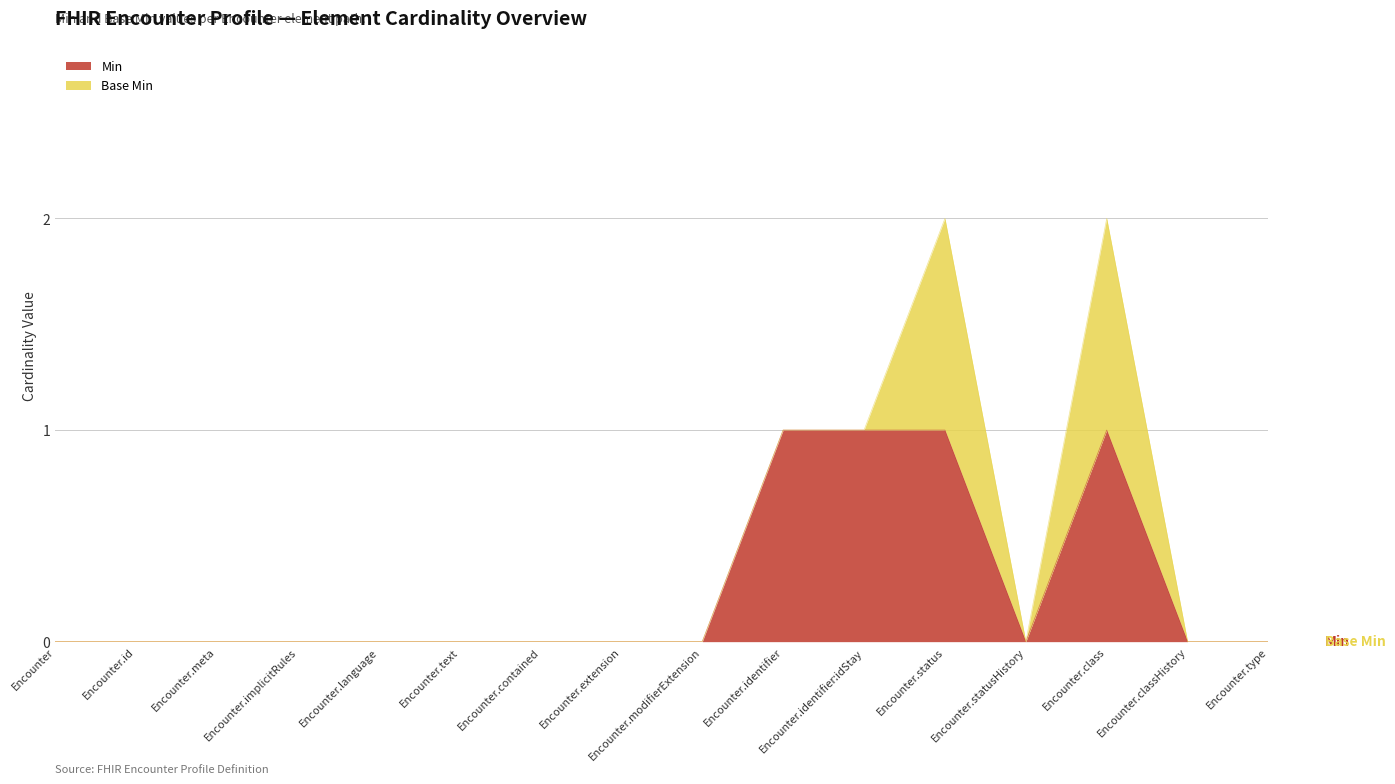

List the labels in order of value, largest first.

Encounter.identifier, Encounter.identifier:idStay, Encounter.status, Encounter.class, Encounter, Encounter.id, Encounter.meta, Encounter.implicitRules, Encounter.language, Encounter.text, Encounter.contained, Encounter.extension, Encounter.modifierExtension, Encounter.statusHistory, Encounter.classHistory, Encounter.type